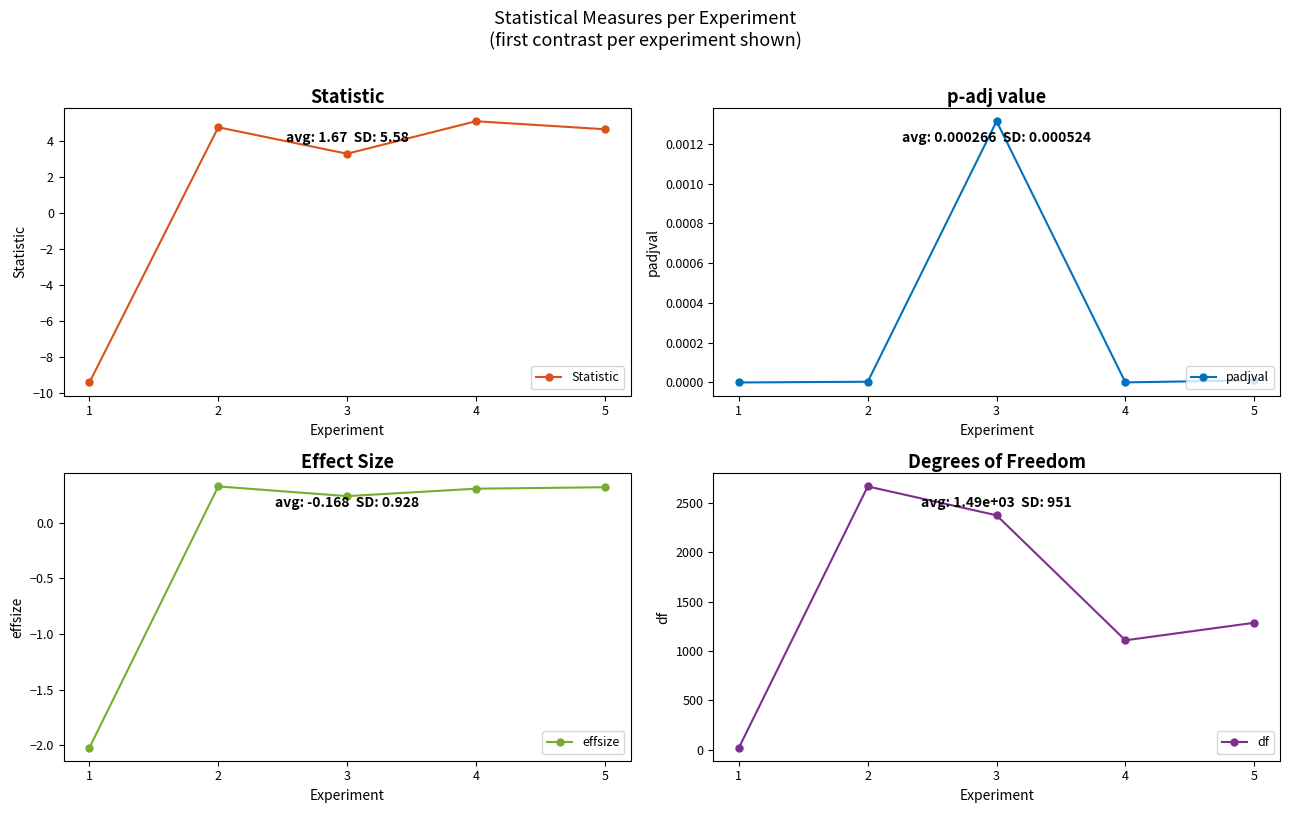

How many positive values does the effsize series have?

4